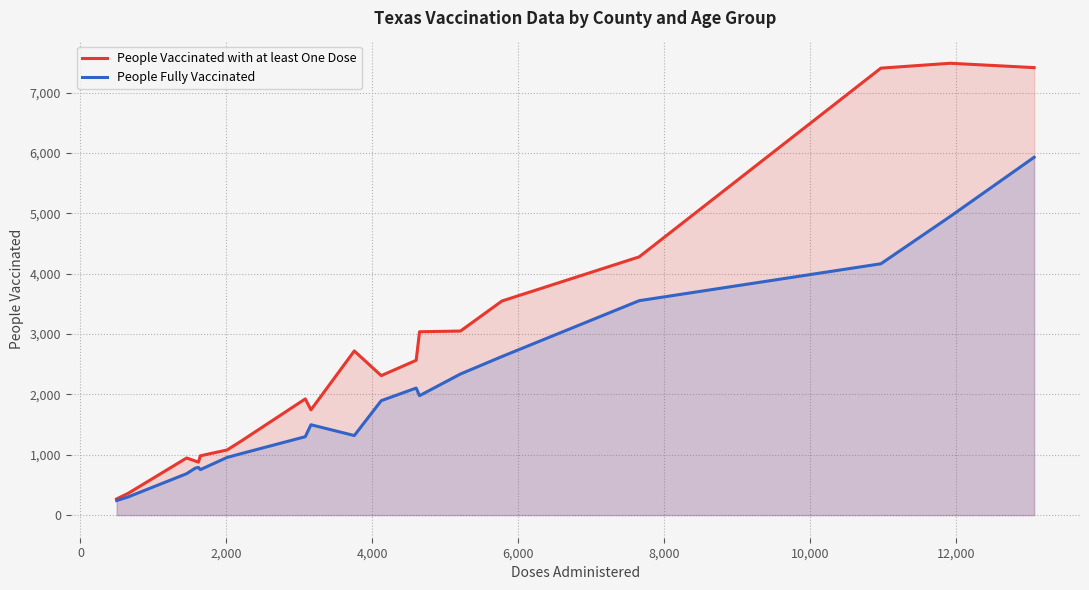

At how many categories does at least one series exceed 4388?

3